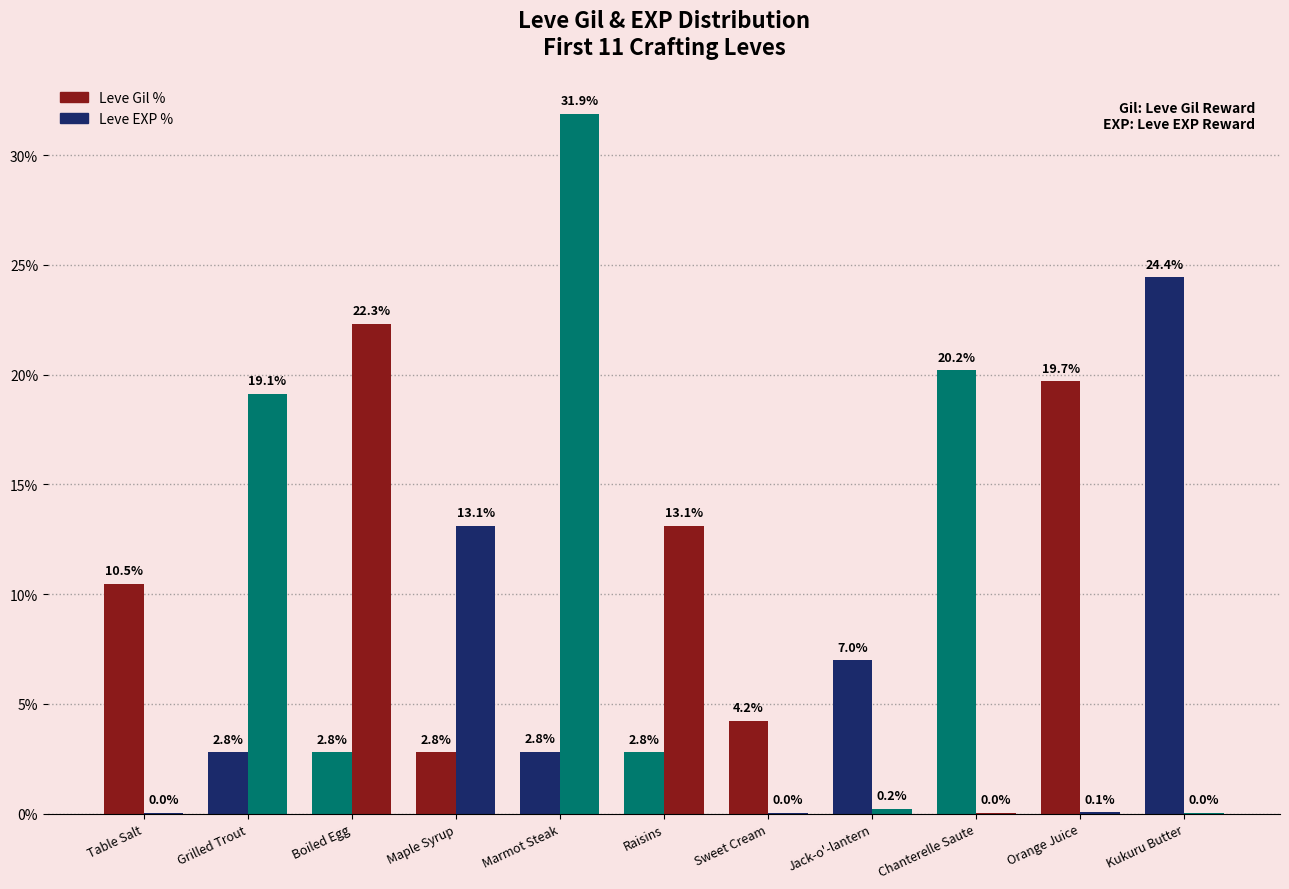

Which category has the lowest value in the Leve EXP % series?

Table Salt